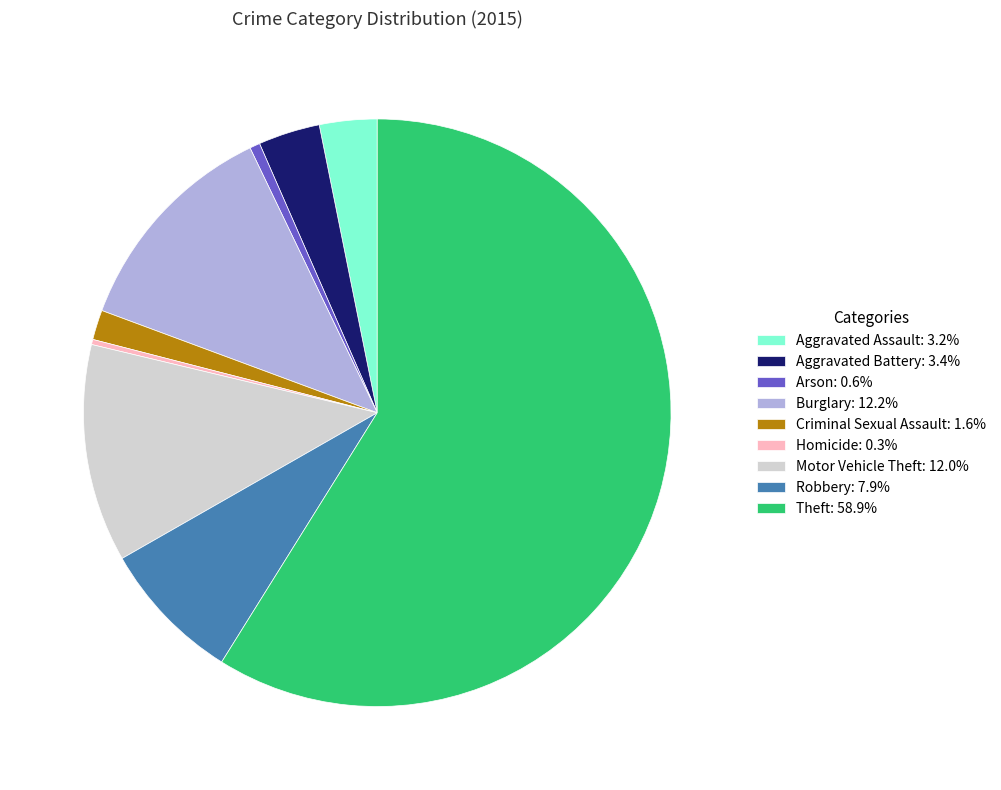

What is the ratio of the value at Aggravated Assault: 3.2% to the value at Arson: 0.6%?

5.6